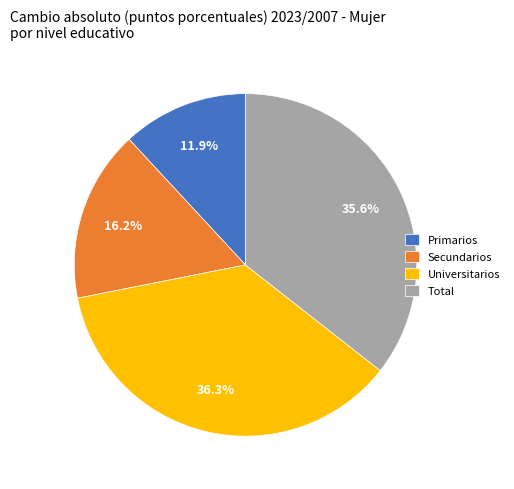

The Primarios slice represents 6% of the pie. True or false?

False